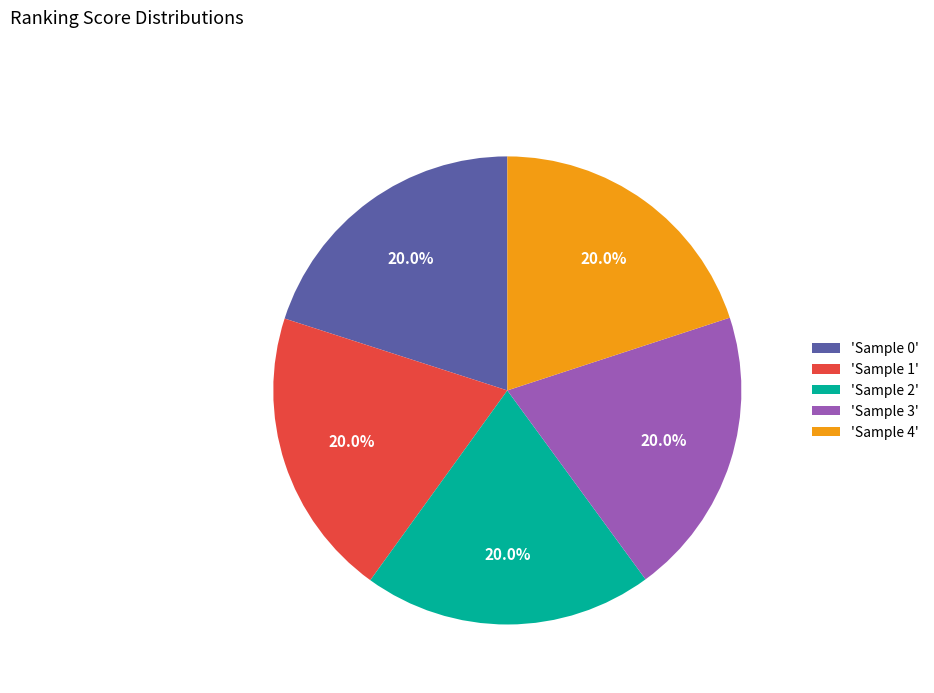

How many slices are in this pie chart?

5